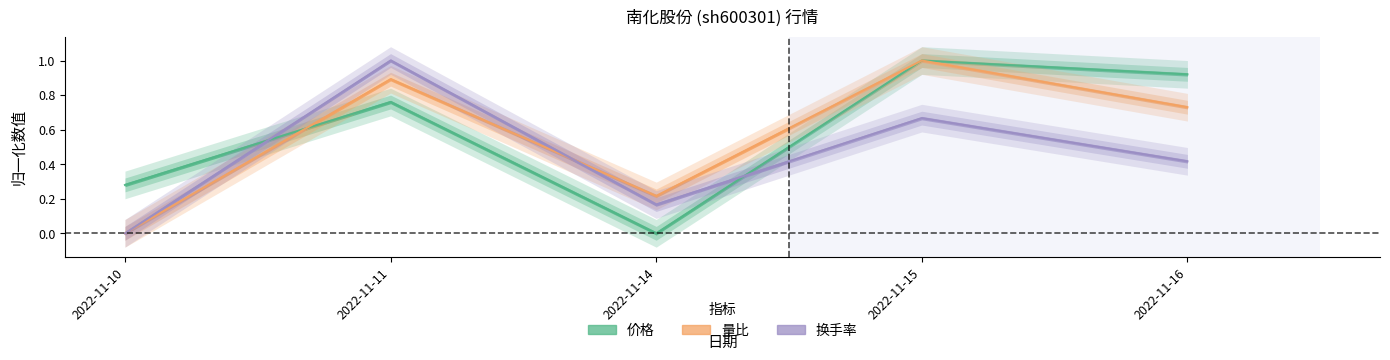

What is the maximum value shown in the chart?

1.0